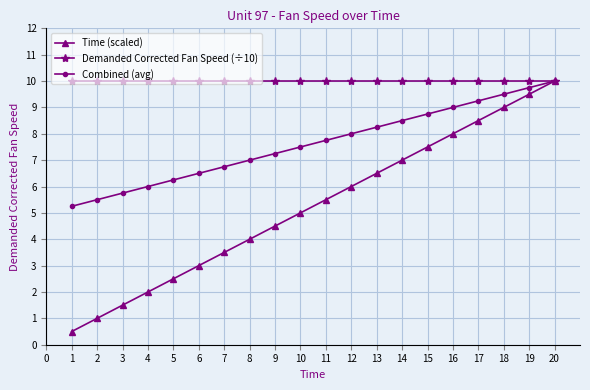

Which series has the largest total across all categories?

Demanded Corrected Fan Speed (÷10)